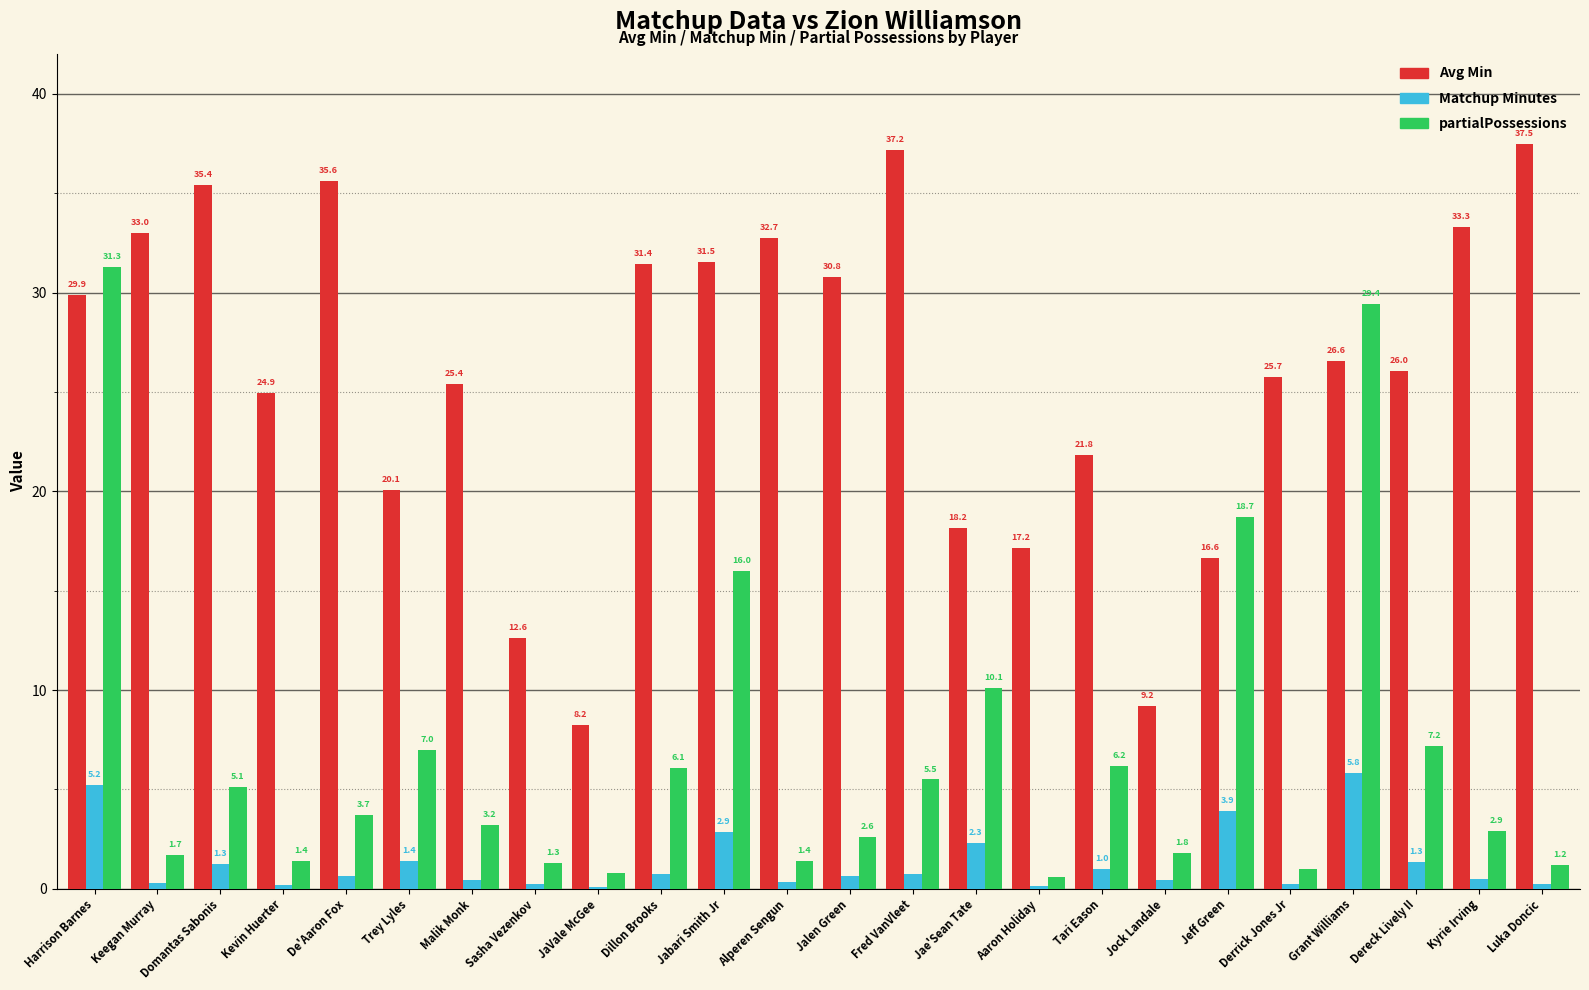

How many groups of bars are there?

24